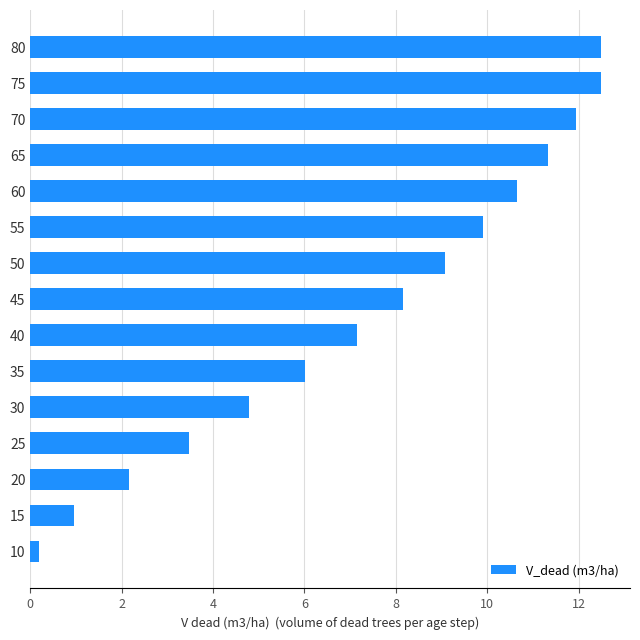

What is the ratio of the value at 55 to the value at 60?

0.9